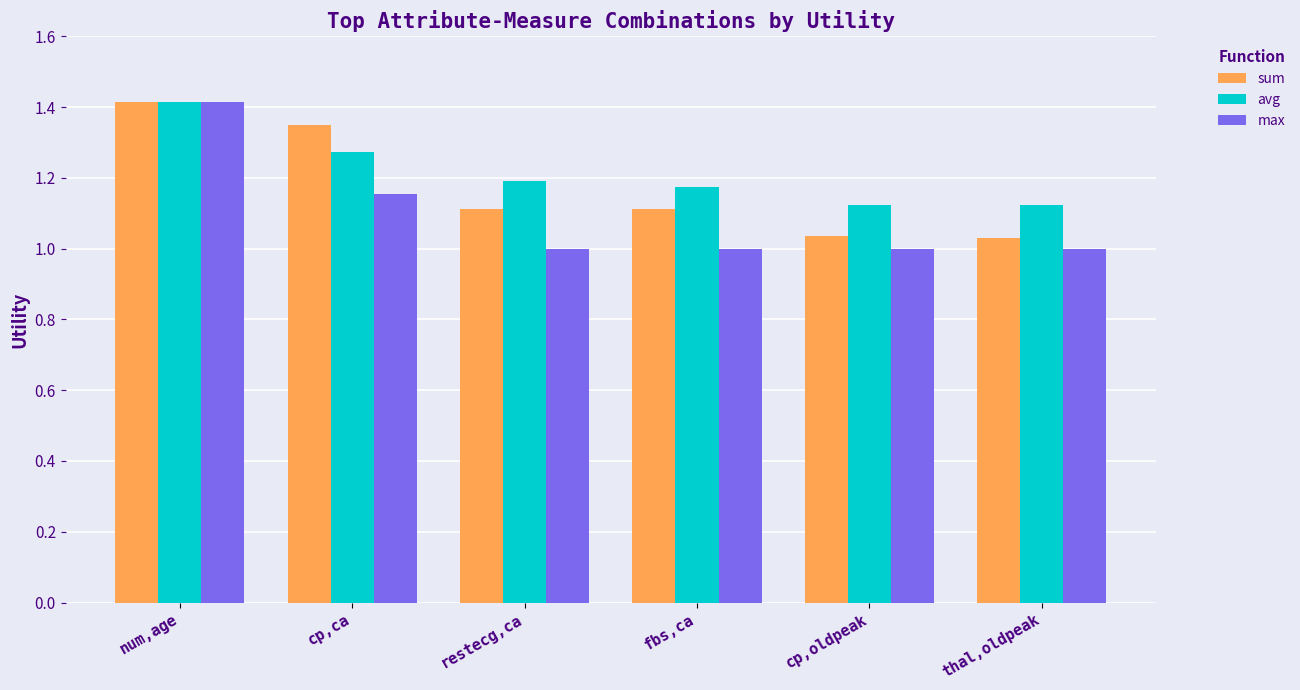

What are all the series names shown in the legend?

sum, avg, max